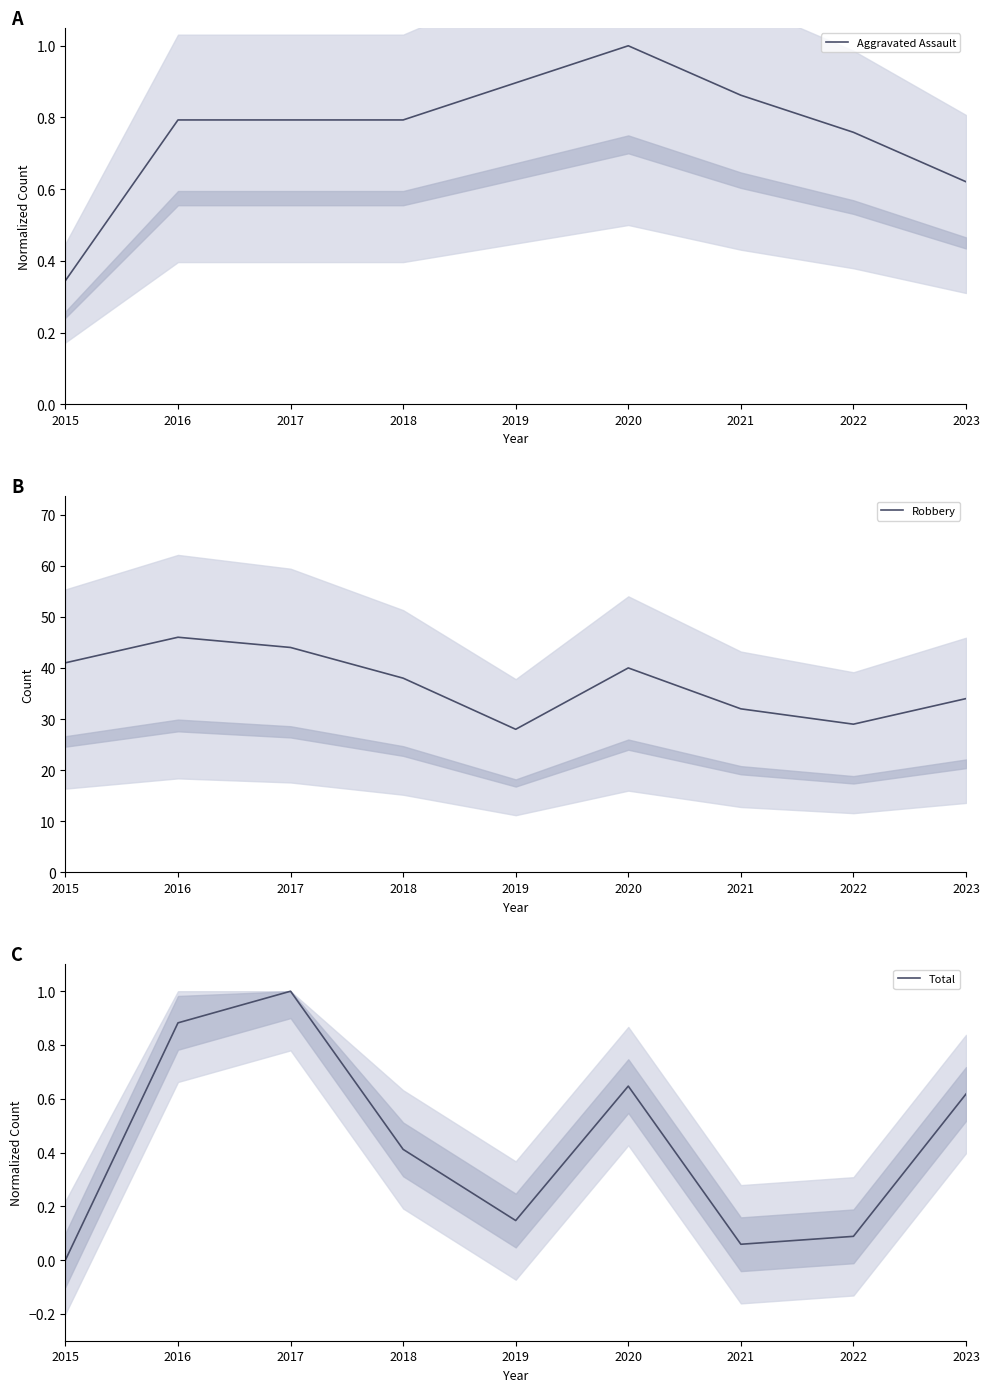

At which category does the chart reach its minimum across all series?

2015